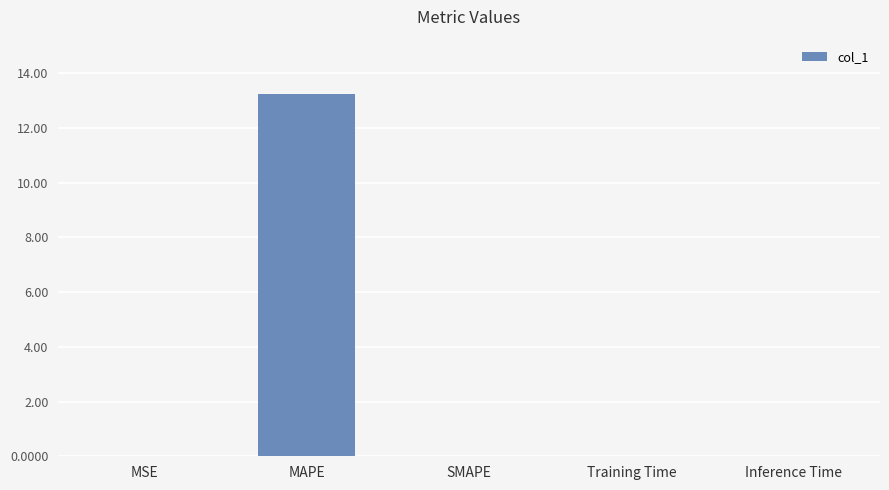

Are the bars grouped side by side (vs. stacked)?

No